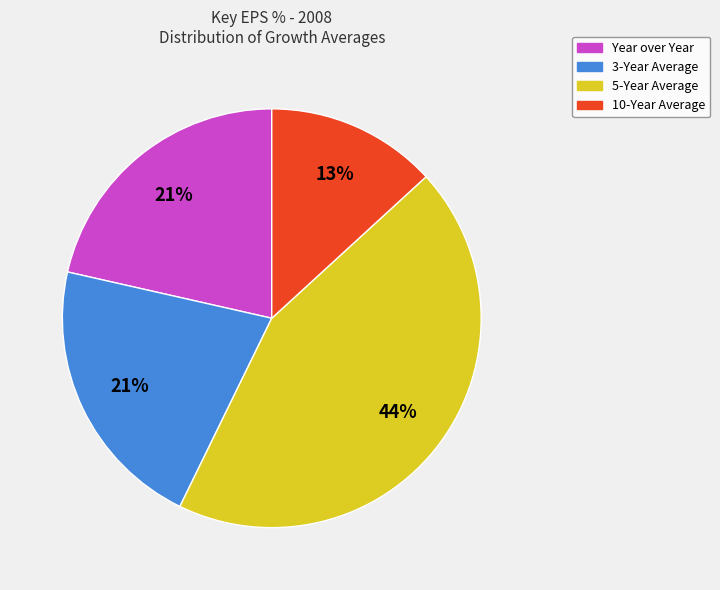

To the nearest percent, what is the average slice percentage?

25%